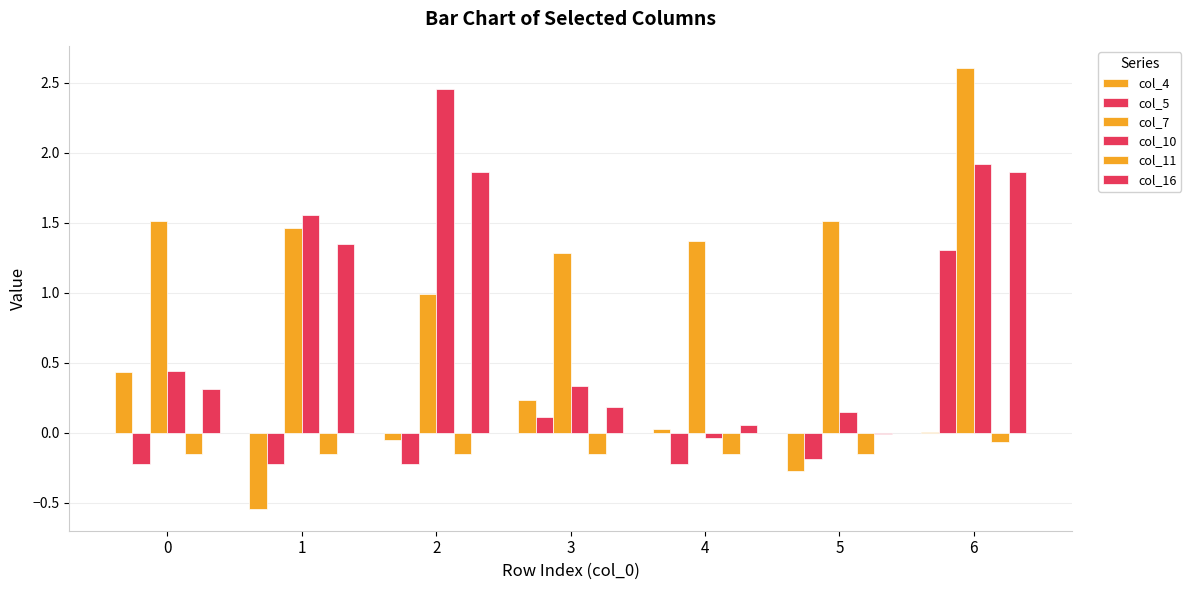

Are the bars horizontal?

No